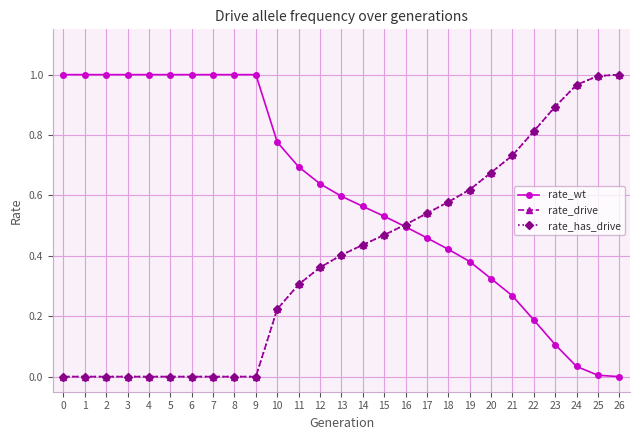

Is this an area chart (filled region under the line)?

No